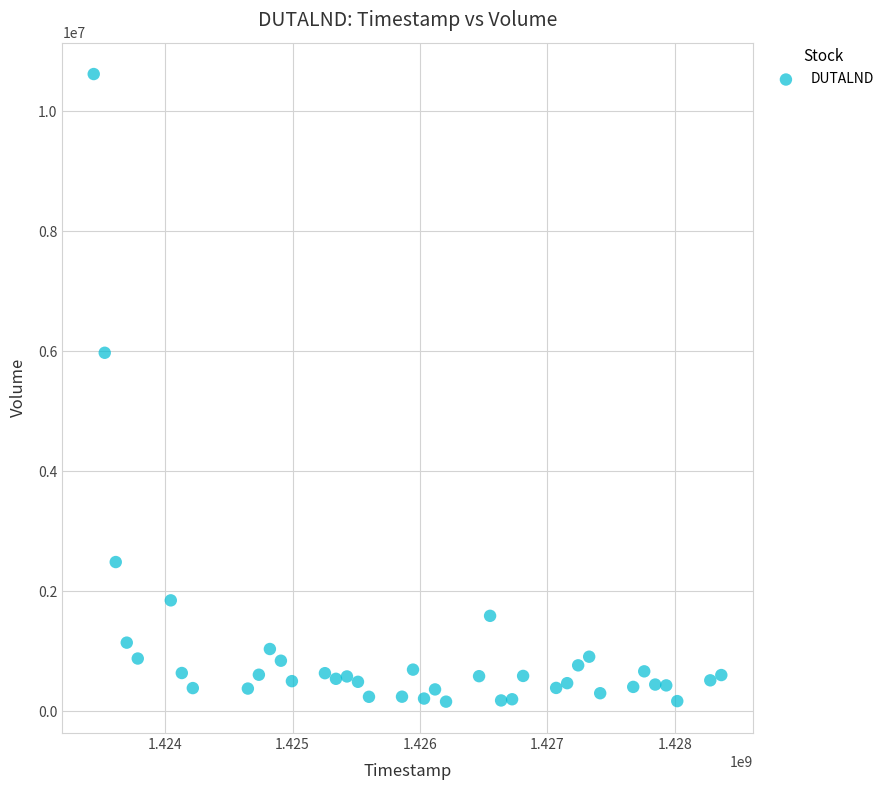

What is the range of Y values (max minus min)?

10459100